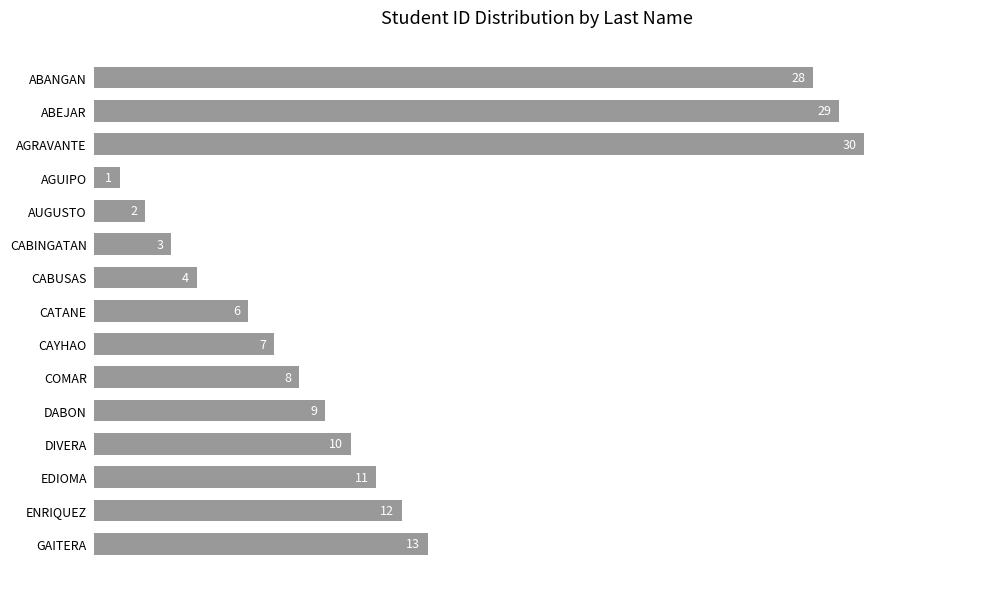

How many series are shown in this chart?

1